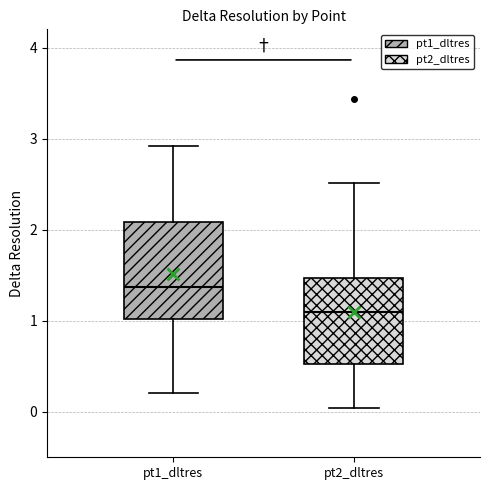

Reading left to right, transcribe this box plot: for each box, give where its median line is, the range the box spans, and where its two whiskers end, as read against the y-axis. The values are not printed on the chart, so give them approximately, as read against the axis.

pt1_dltres: median 1.4, box 1.0 to 2.1, whiskers 0.2 to 2.9
pt2_dltres: median 1.1, box 0.5 to 1.5, whiskers 0.0 to 2.5